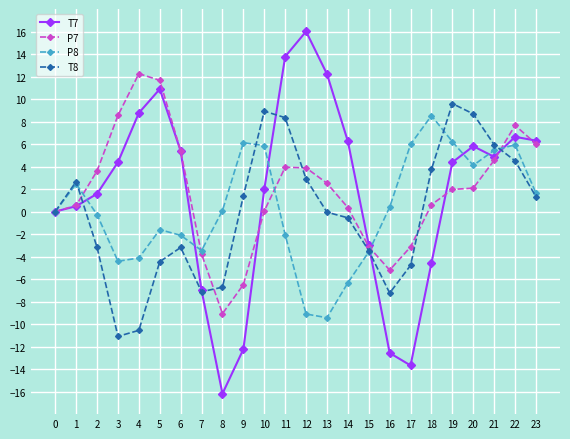

What is the difference between the maximum and minimum values in the T8 series?

20.7